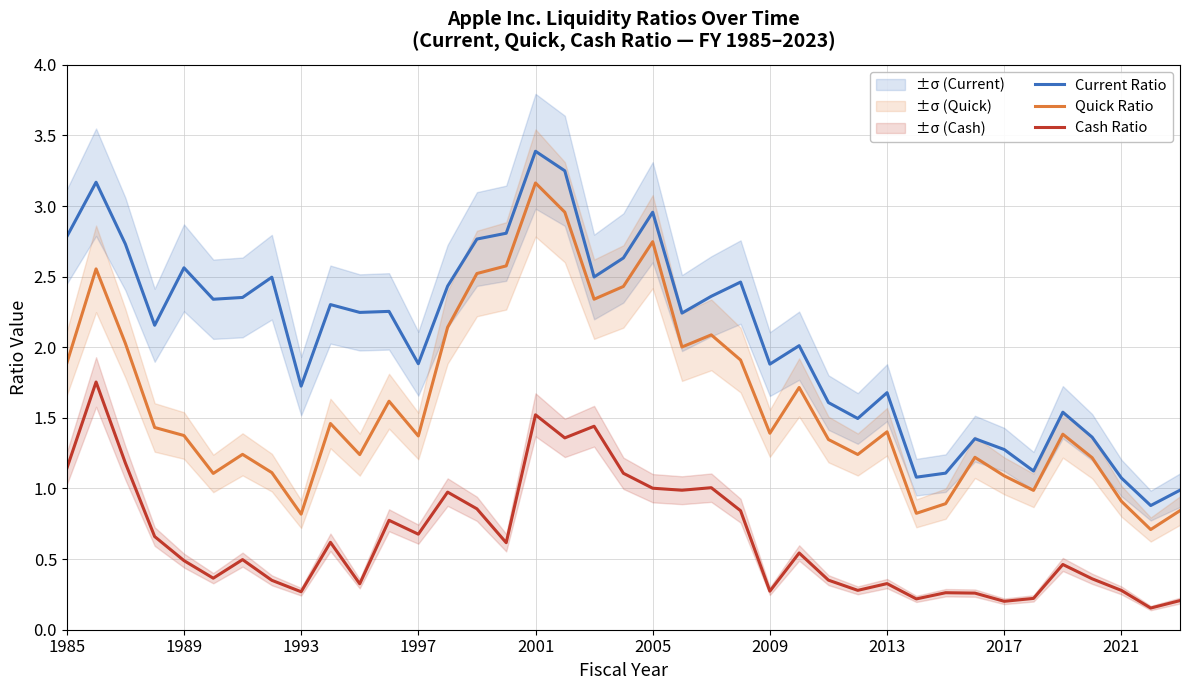

What is the average value of the Cash Ratio series?

0.6